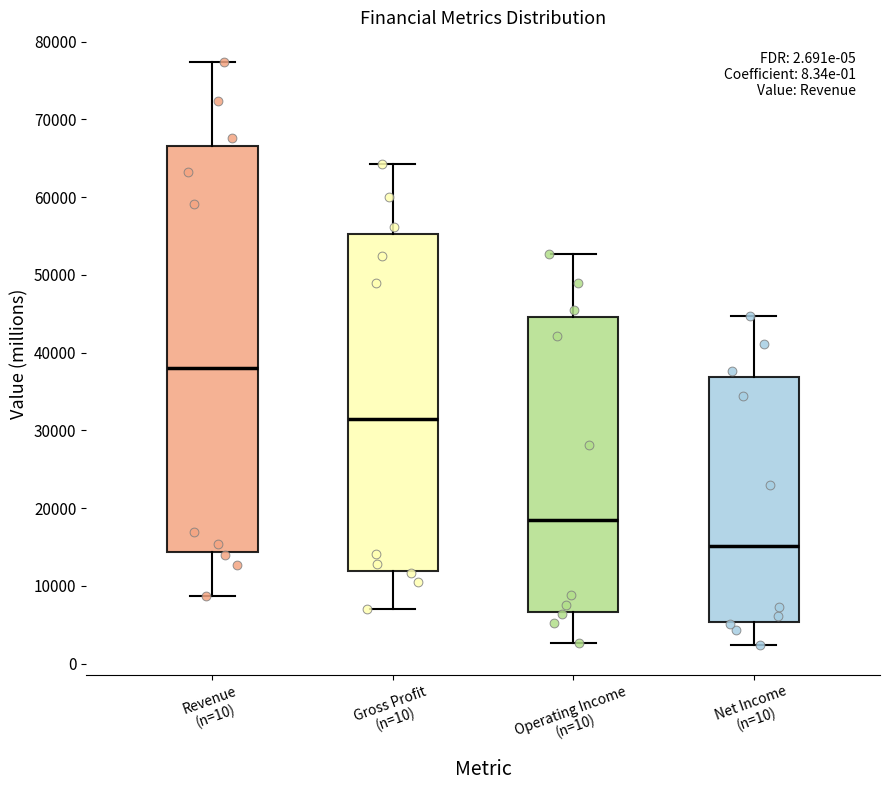

Where does the upper whisker of the box for Gross Profit (n=10) end on the y-axis? The values are not printed on the chart, so give them approximately, as read against the axis.

64000